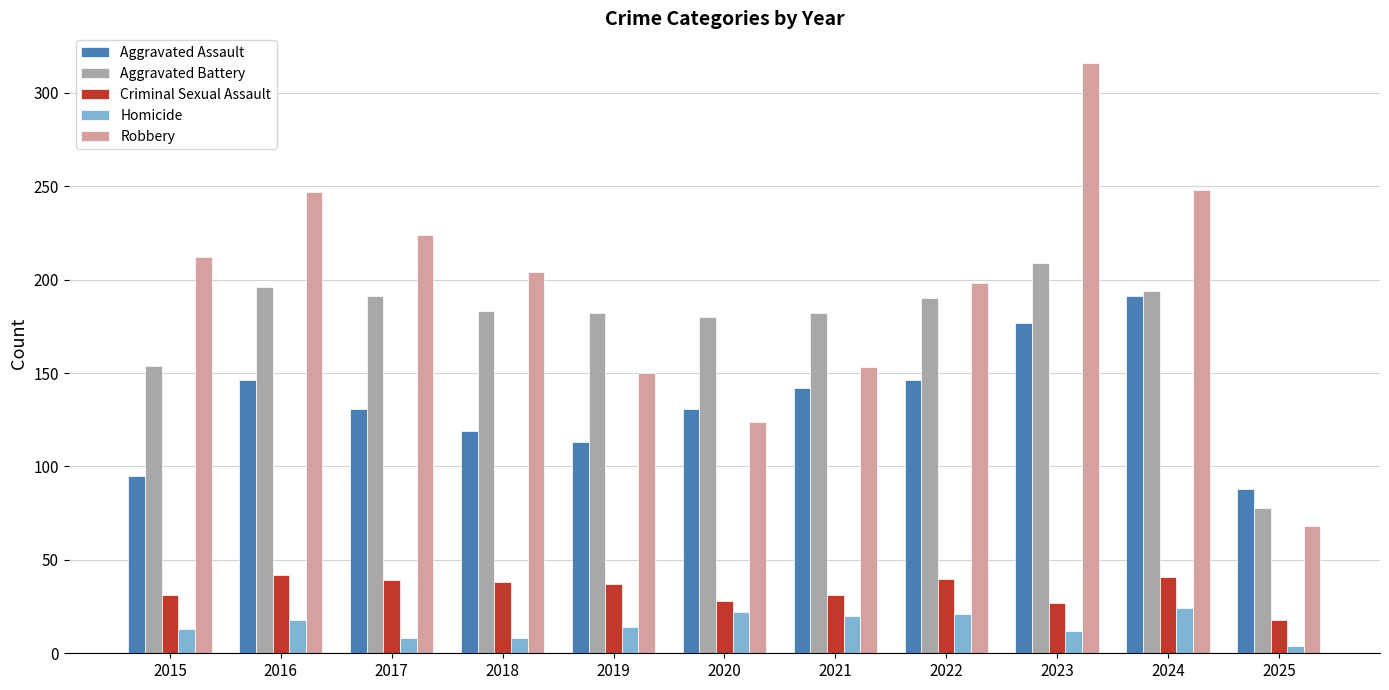

At which label does Criminal Sexual Assault reach its minimum?

2025